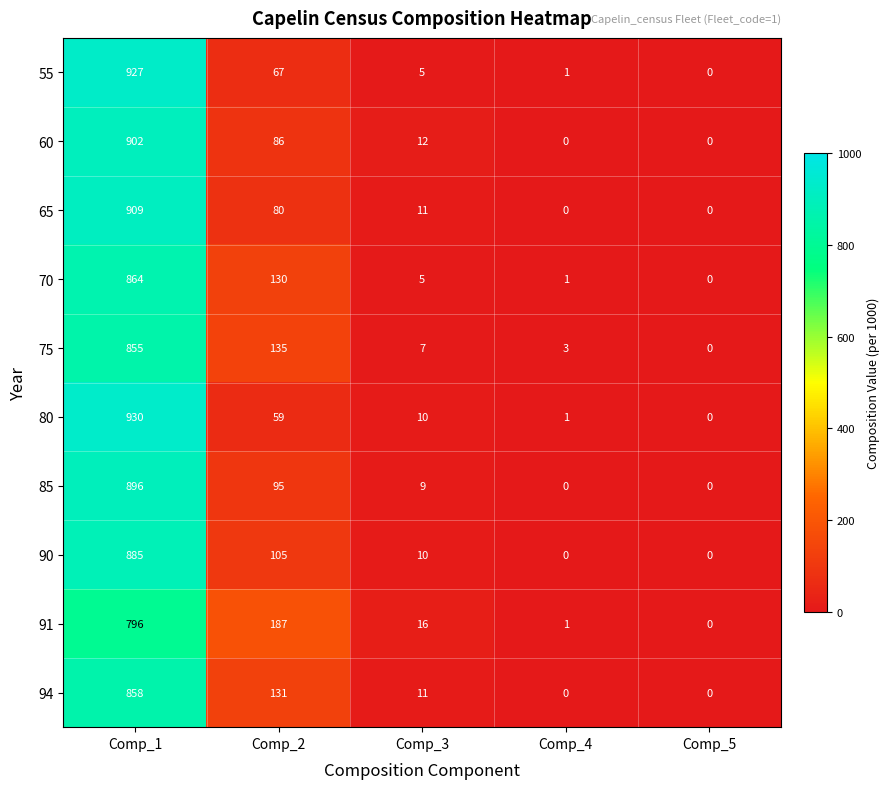

How many values in 90 are above zero?

3